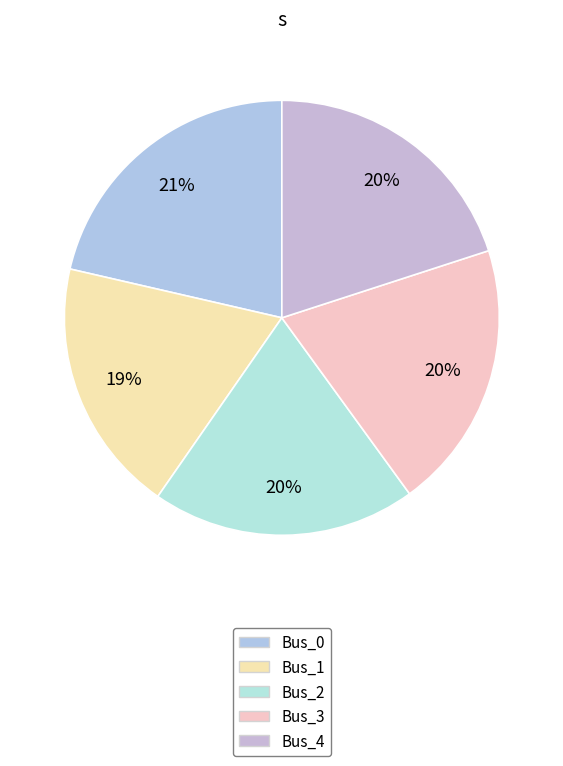

Count the number of slices in the pie.

5